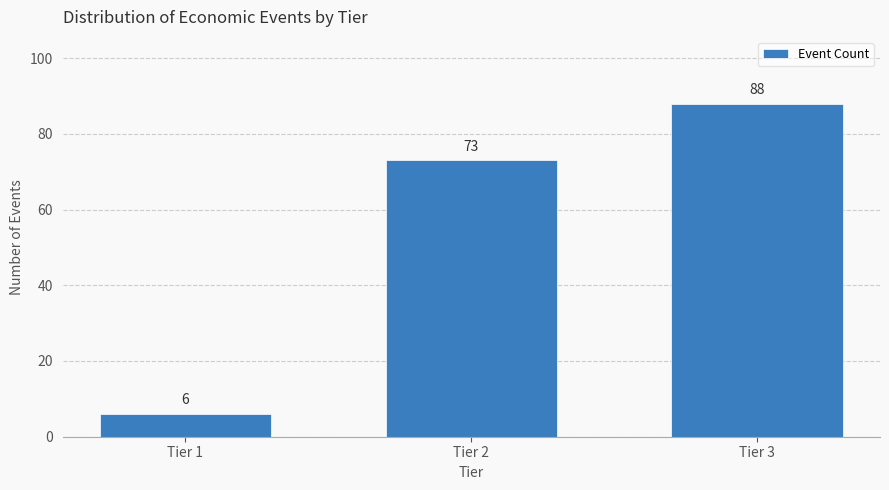

Reading right to left, extract all data points from this chart.

Tier 3=88	Tier 2=73	Tier 1=6